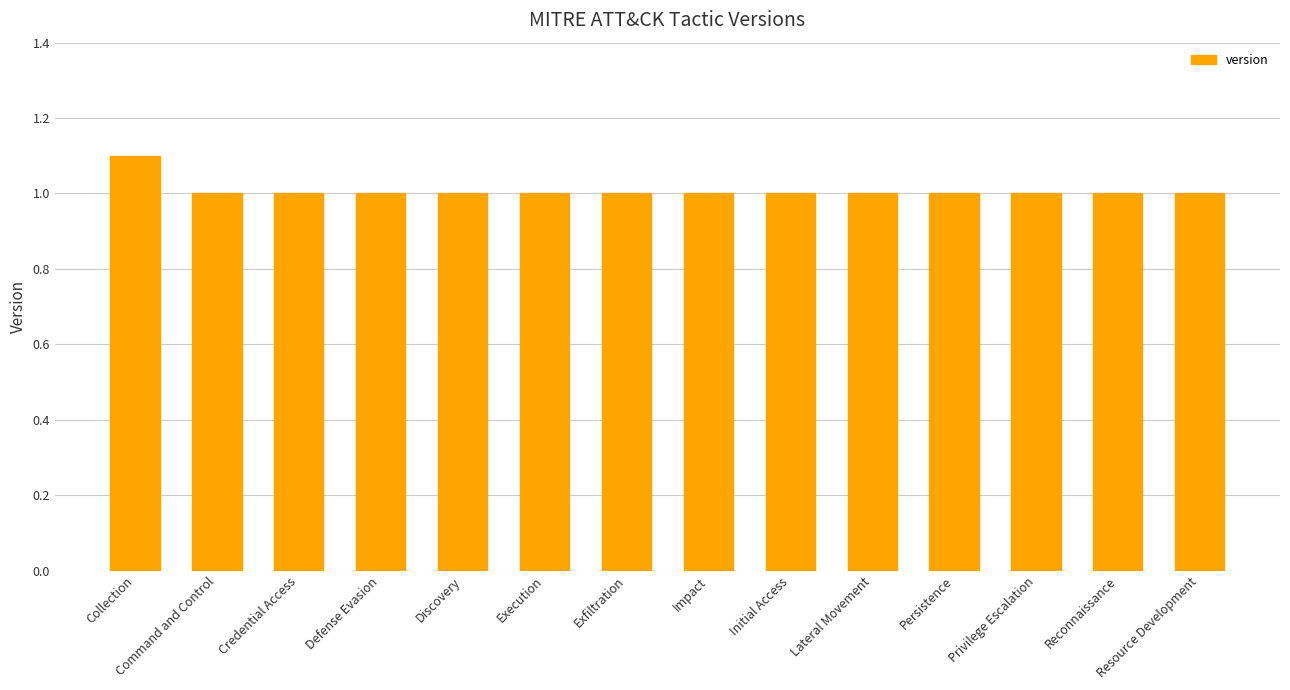

Reading left to right, extract all data points from this chart.

Collection=1.1	Command and Control=1.0	Credential Access=1.0	Defense Evasion=1.0	Discovery=1.0	Execution=1.0	Exfiltration=1.0	Impact=1.0	Initial Access=1.0	Lateral Movement=1.0	Persistence=1.0	Privilege Escalation=1.0	Reconnaissance=1.0	Resource Development=1.0